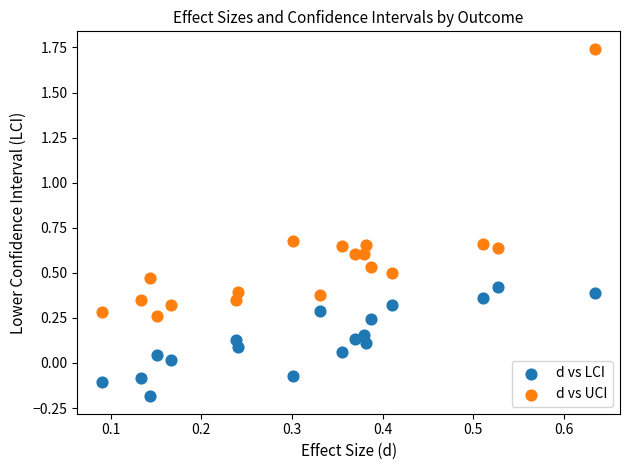

Which series contains the highest Y value?

d vs UCI